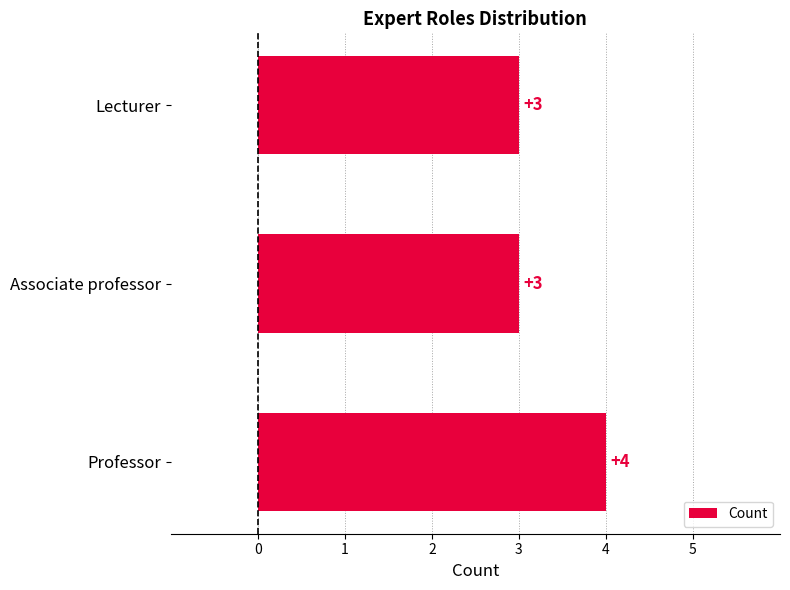

How many values are between 3 and 4?

3